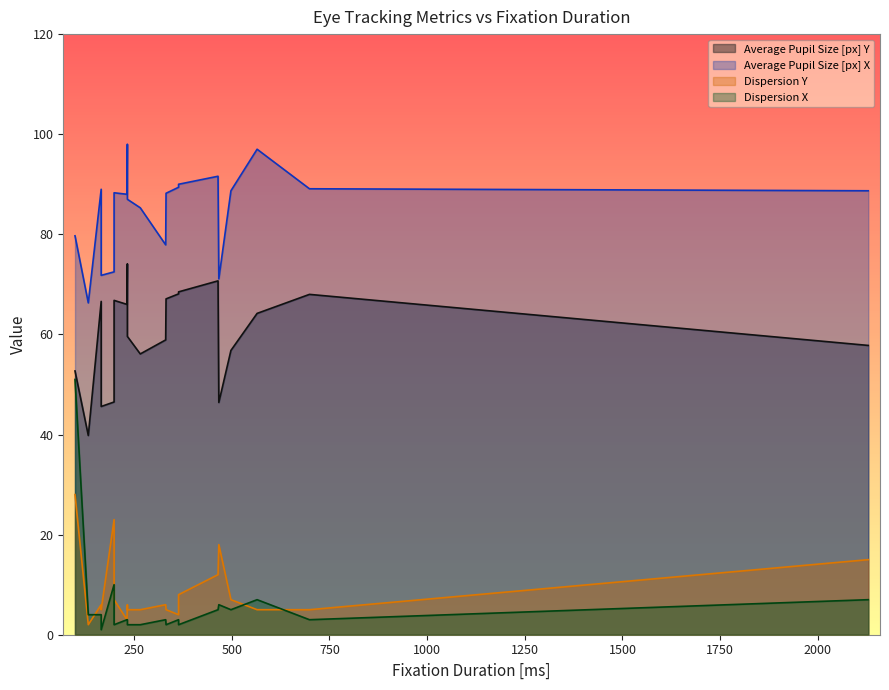

What is the sum of the Average Pupil Size [px] X values at 199 and 266?

157.8